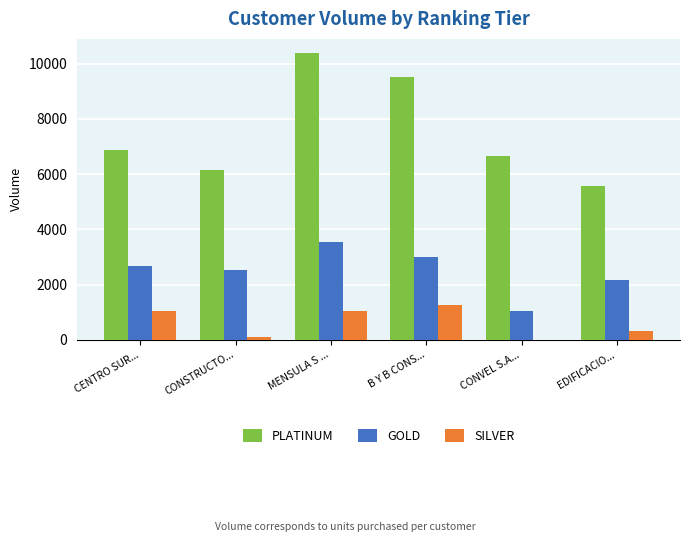

At which category is the sum across all series the highest?

MENSULA S ...